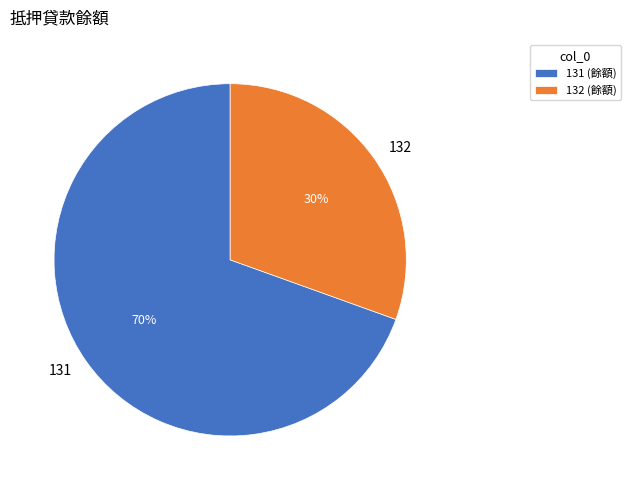

Between 131 and 132, which is larger?

131